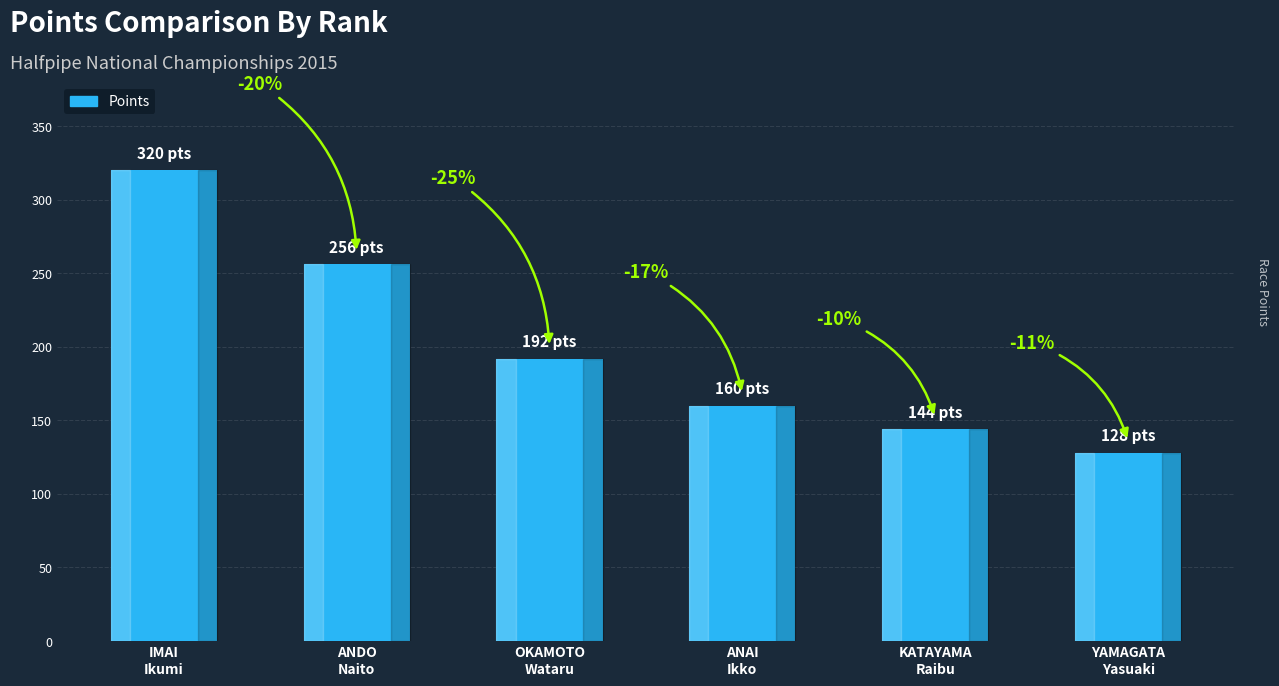

List the labels in order of value, smallest first.

YAMAGATA
Yasuaki, KATAYAMA
Raibu, ANAI
Ikko, OKAMOTO
Wataru, ANDO
Naito, IMAI
Ikumi